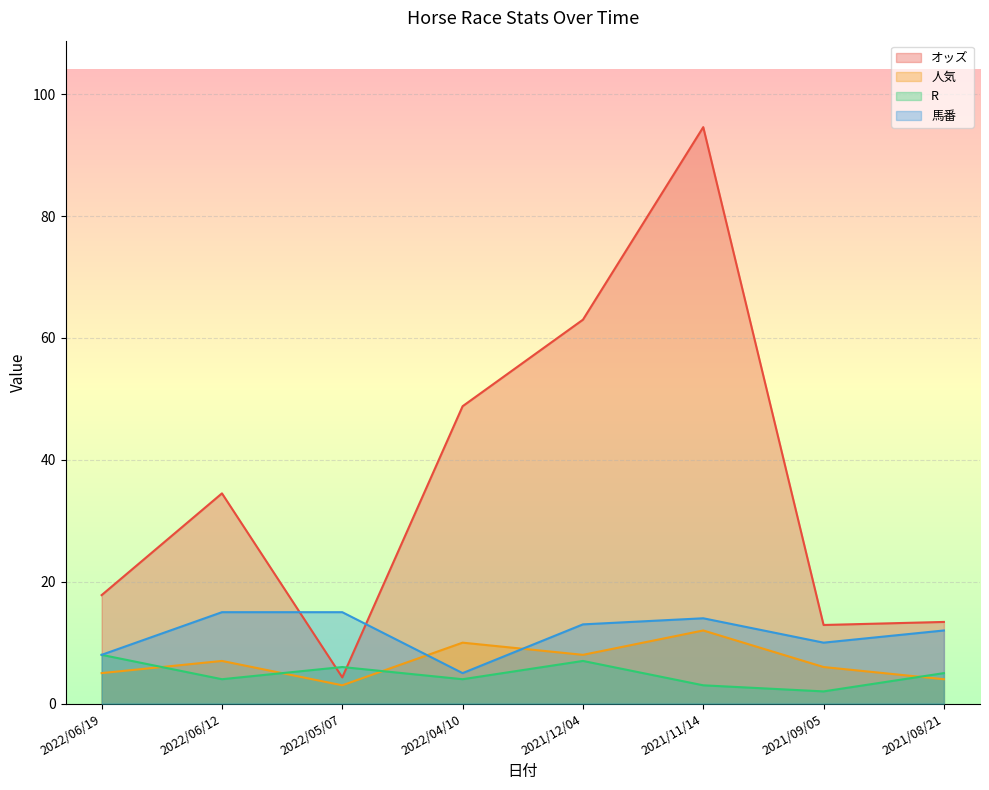

True or false: R has a value of 8.5 at 2021/08/21.

False